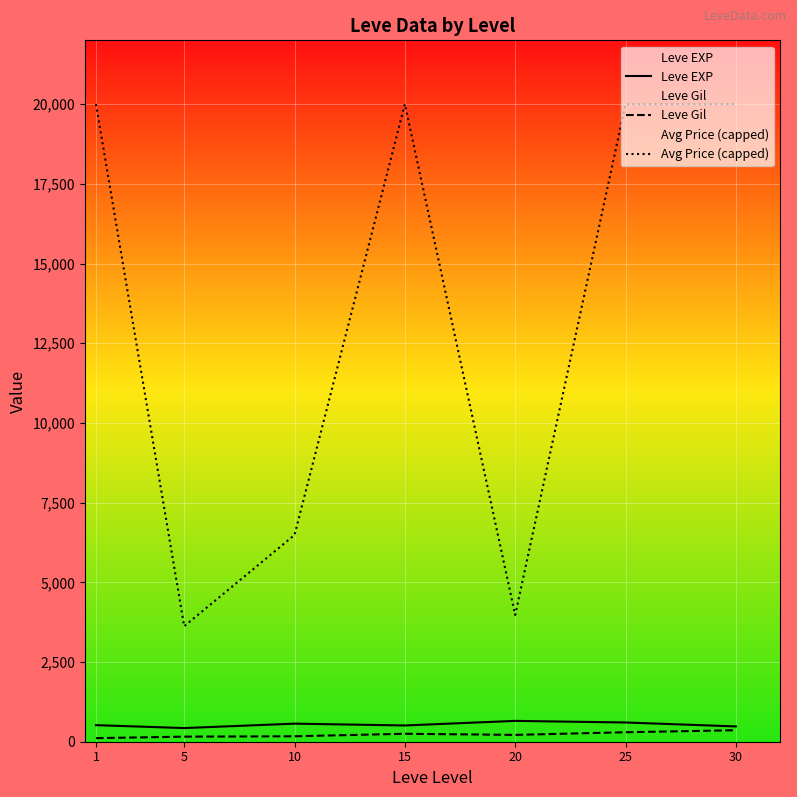

At 30, list the series in order from largest to smallest.

Avg Price (capped), Leve EXP, Leve Gil